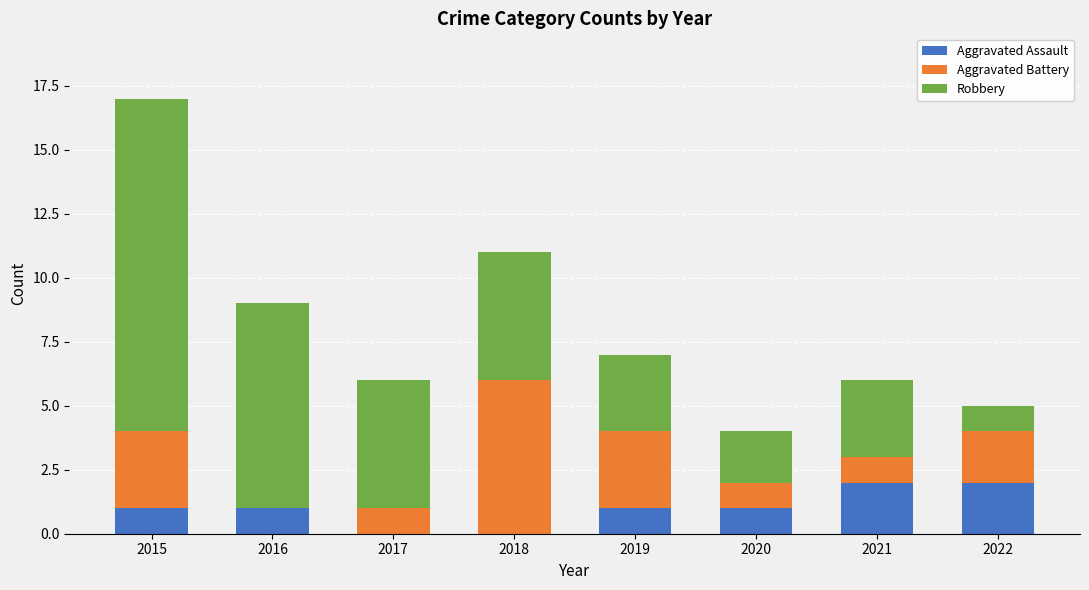

At which category is the sum across all series the highest?

2015